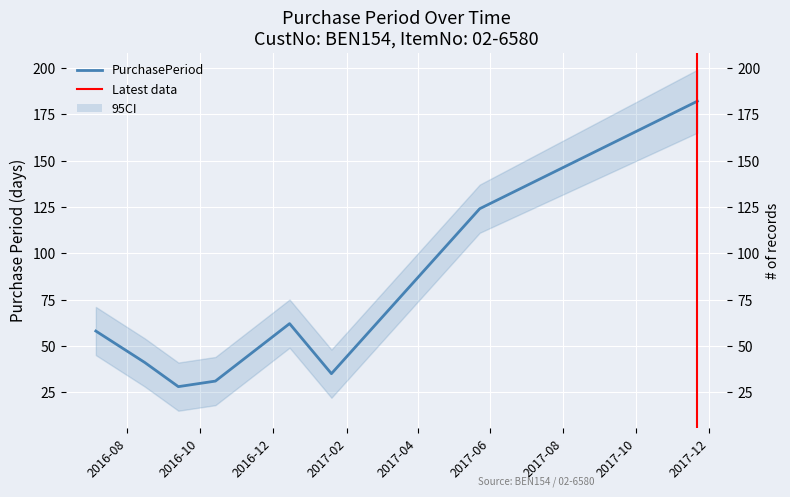

At which category does the chart reach its peak across all series?

2017-11-21